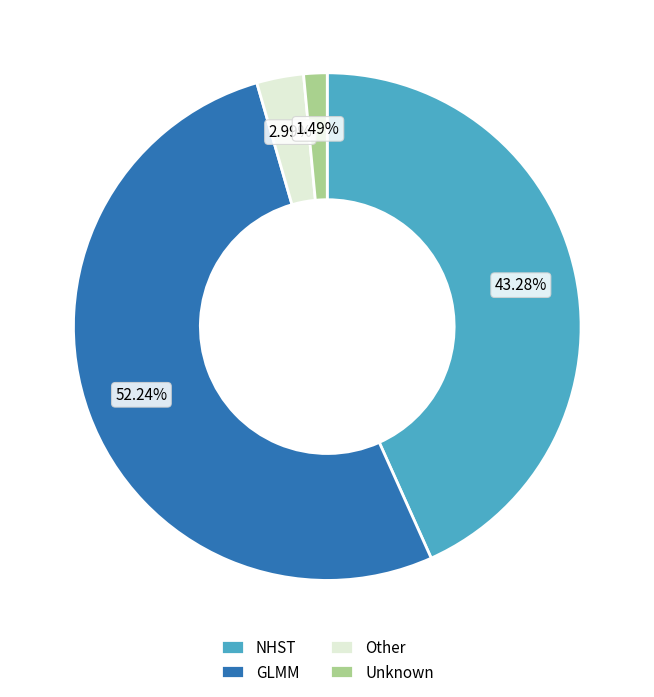

Approximately how many times larger is the value at NHST compared to Other?

14.5